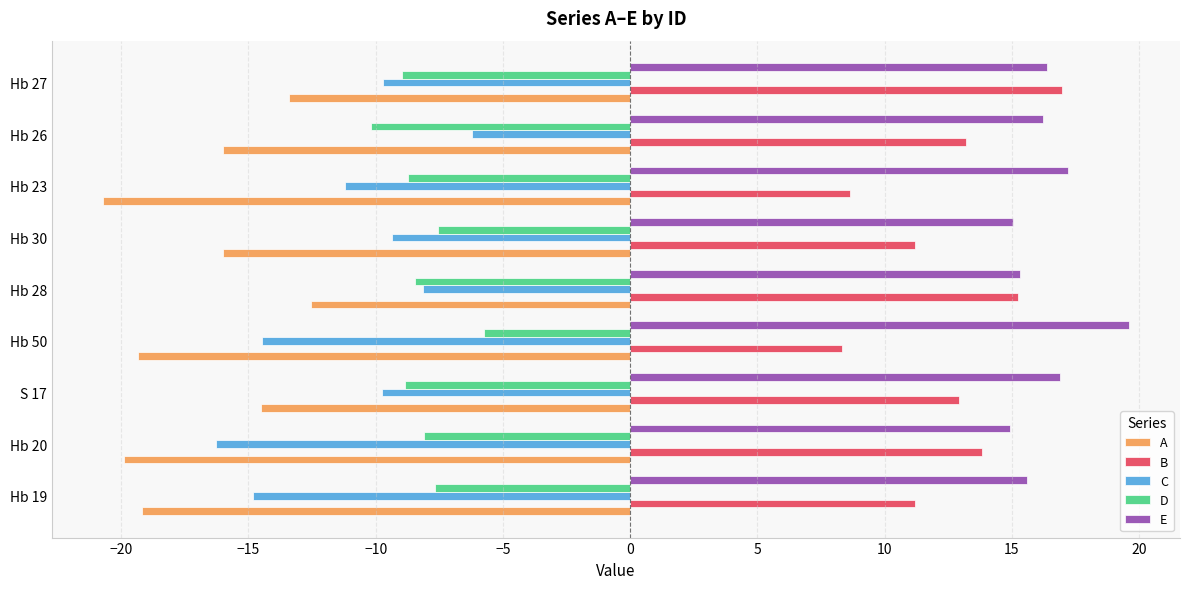

Which label corresponds to the largest value in the chart?

Hb 50